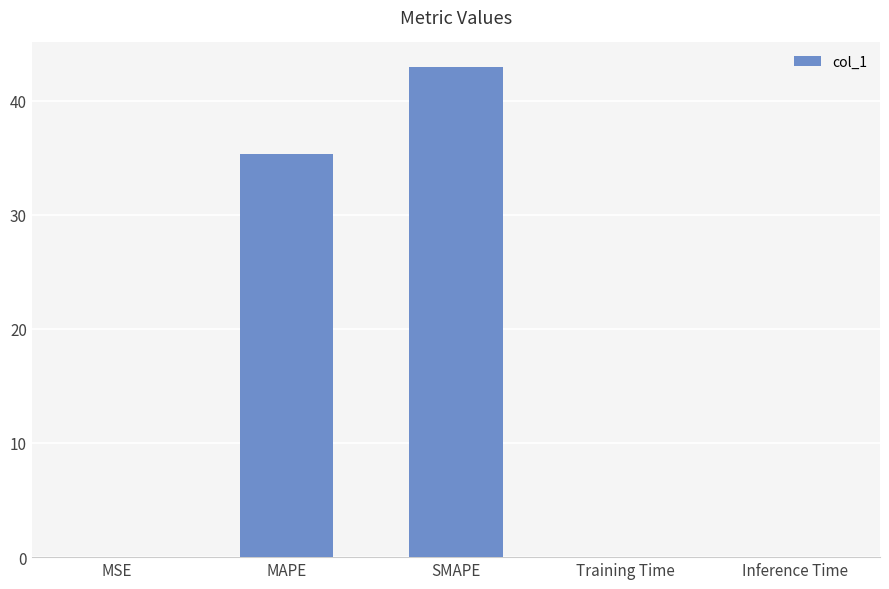

At which category does the chart reach its peak across all series?

SMAPE